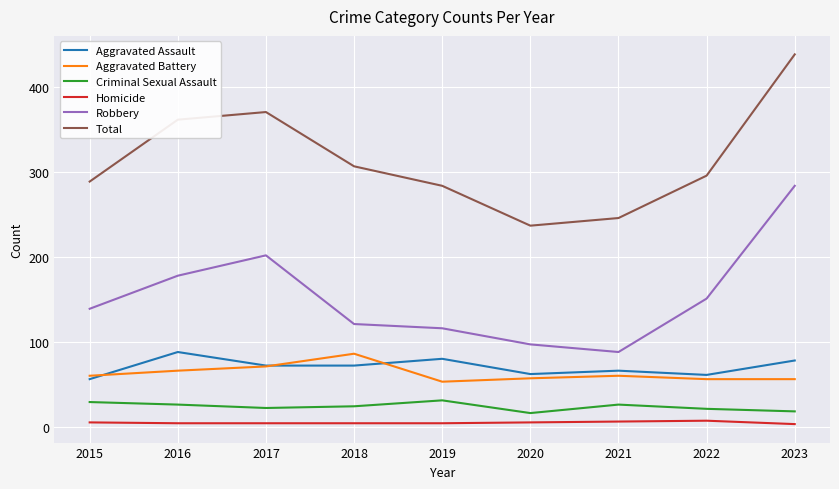

True or false: Aggravated Battery and Robbery intersect in this chart.

False